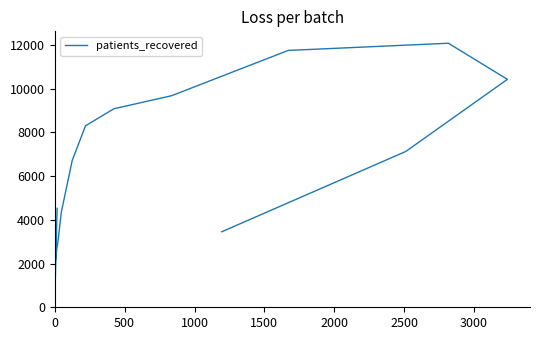

What is the sum of all values?

99270